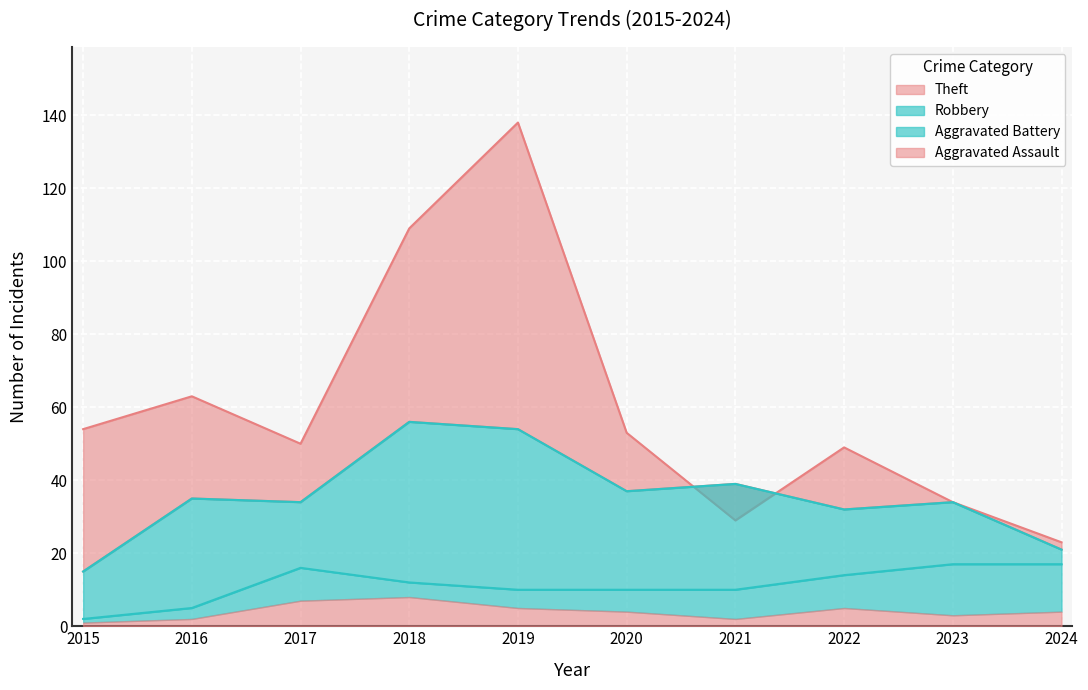

Which category has the lowest value across all series?

2015